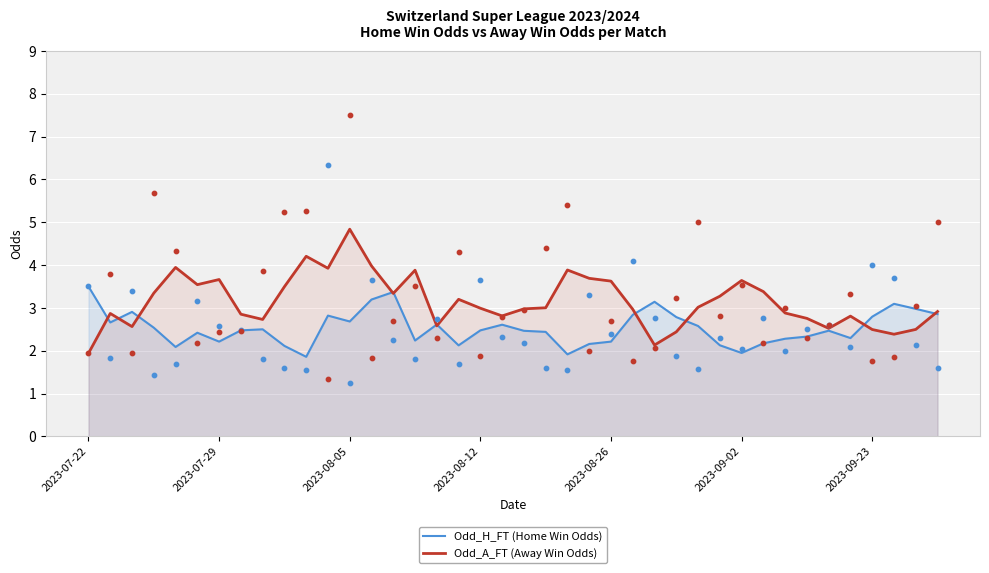

Which series contains the highest Y value?

Odd_A_FT (Away Win Odds)